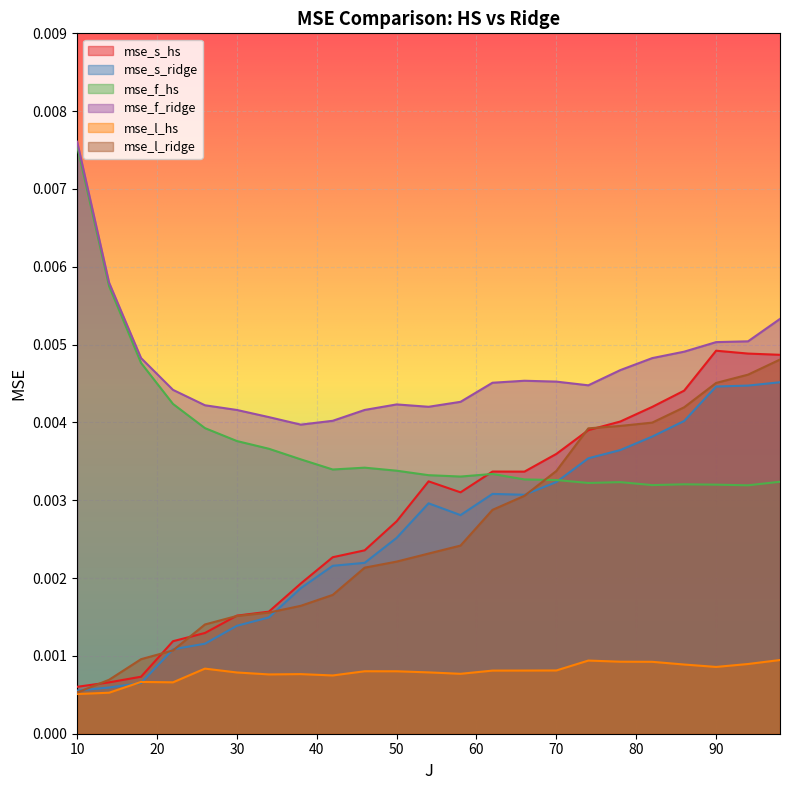

Which category has the lowest value across all series?

10